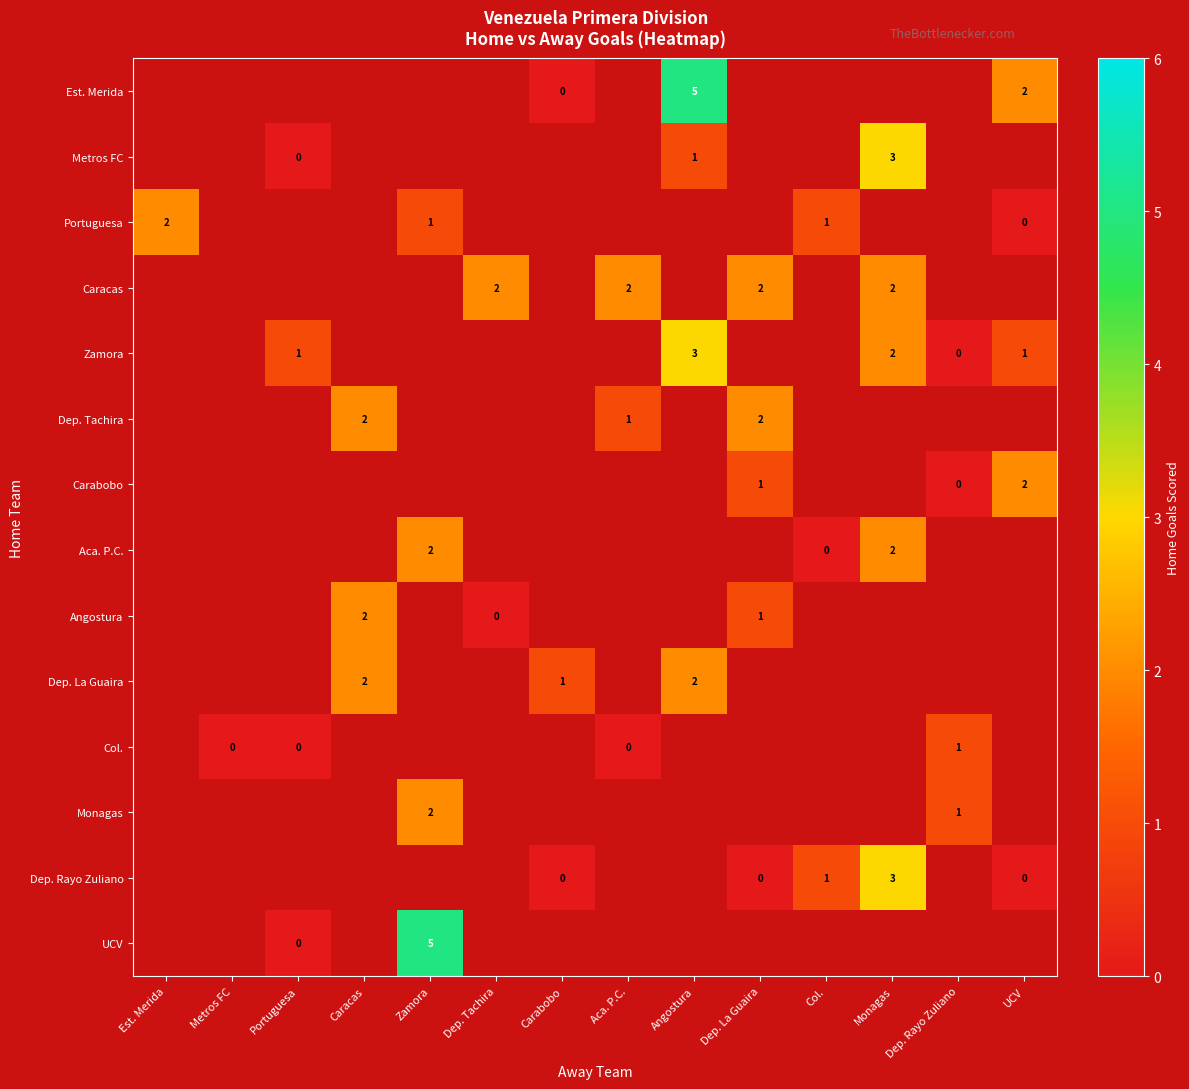

Is it true that Dep. Rayo Zuliano equals 1 at Col.?

True